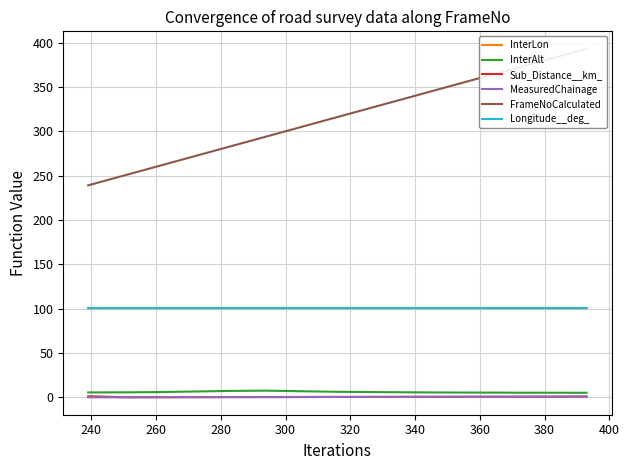

What is the difference between the second highest and second lowest values in the FrameNoCalculated series?

132.0